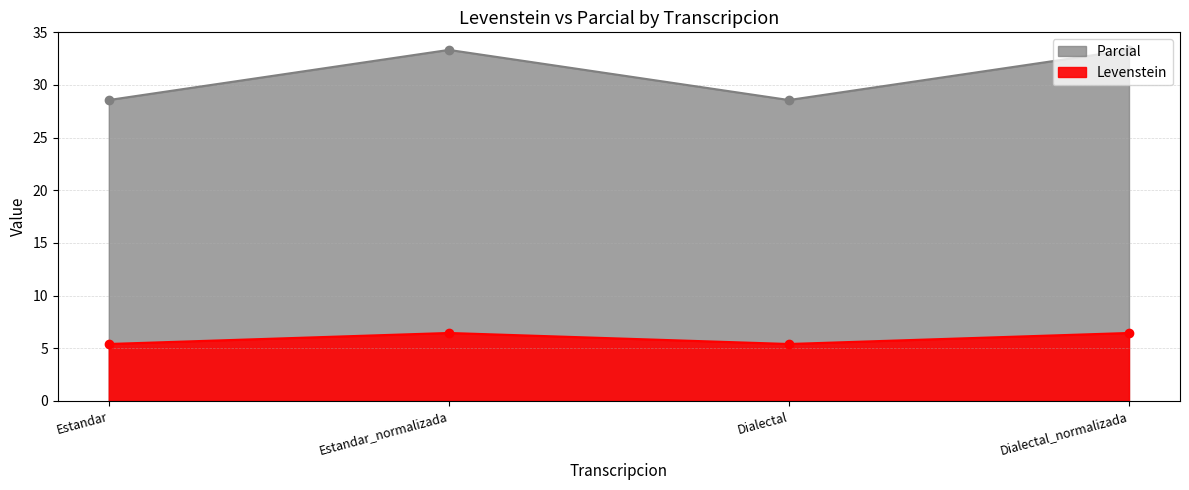

What position from the left is Estandar?

1